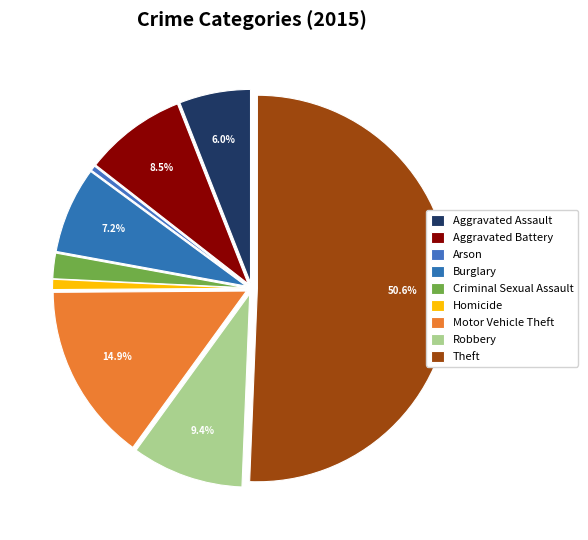

Rank the categories by value from lowest to highest.

Arson, Homicide, Criminal Sexual Assault, Aggravated Assault, Burglary, Aggravated Battery, Robbery, Motor Vehicle Theft, Theft